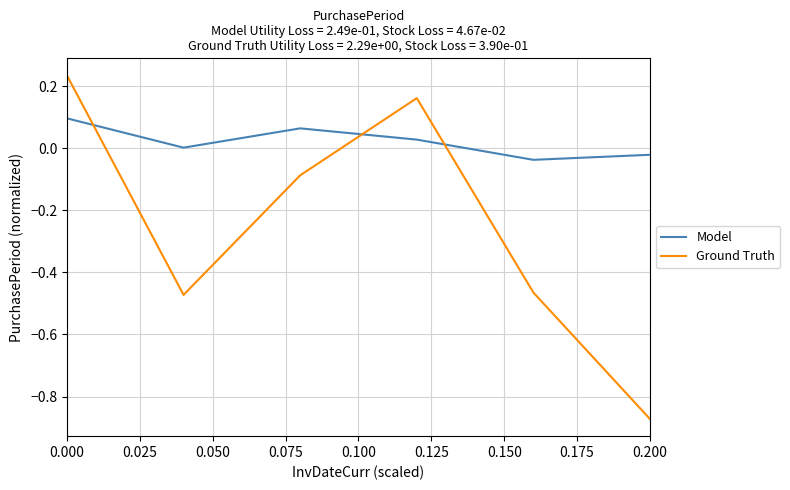

How many interior local valleys does the Model series have?

2